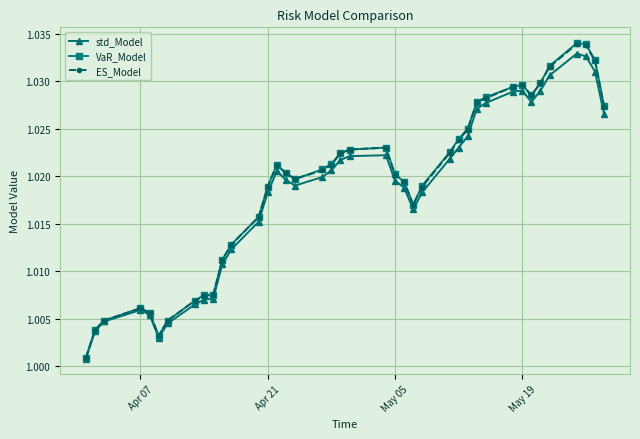

Which series has the largest range (max minus min)?

VaR_Model